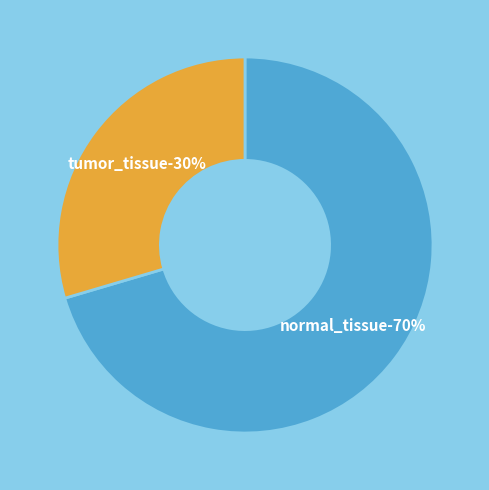

Do normal_tissue and tumor_tissue together represent more than half of the pie?

Yes